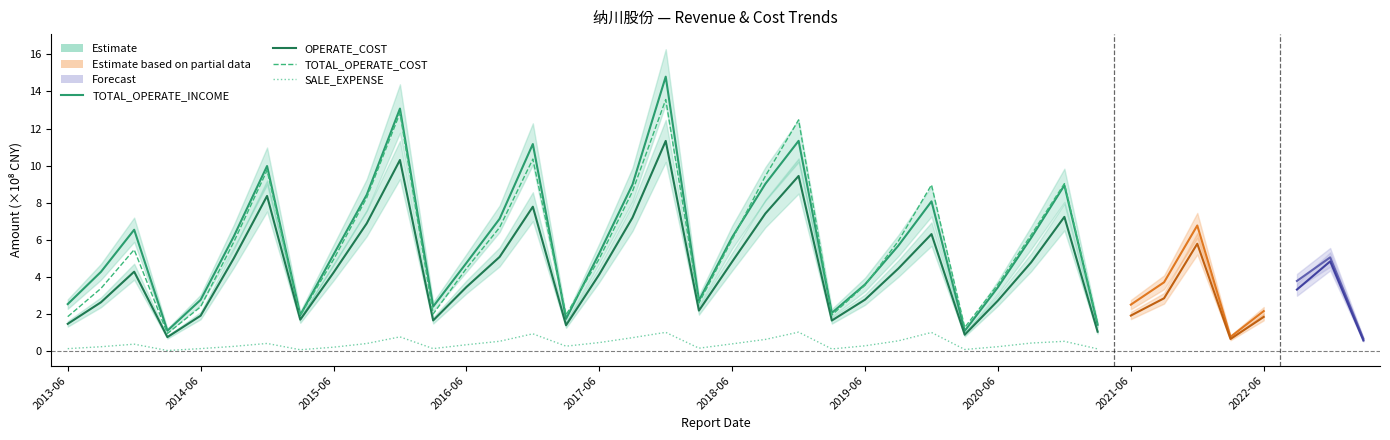

Between 22 and 14, which is larger?

22